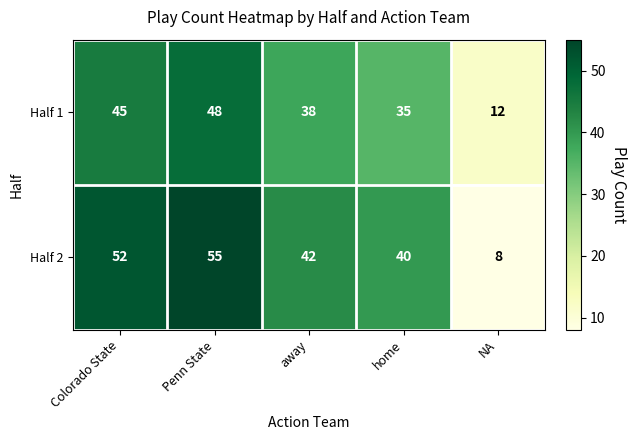

What is the greatest value displayed?

55